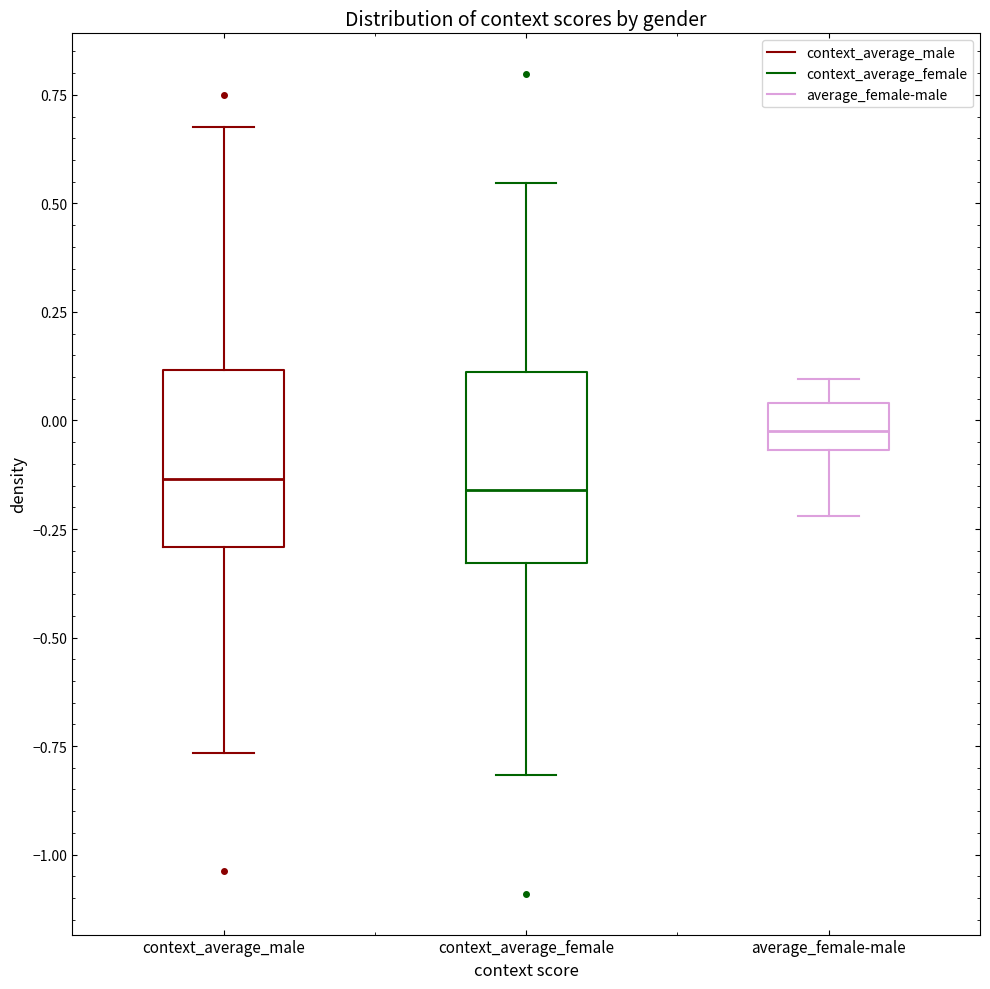

Reading left to right, read every box against the y-axis: the position of its median line, the range the box covers, and the ends of its whiskers. The values are not printed on the chart, so give them approximately, as read against the axis.

context_average_male: median -0.15, box -0.30 to 0.10, whiskers -0.75 to 0.70
context_average_female: median -0.15, box -0.35 to 0.10, whiskers -0.80 to 0.55
average_female-male: median 0.00, box -0.05 to 0.05, whiskers -0.20 to 0.10